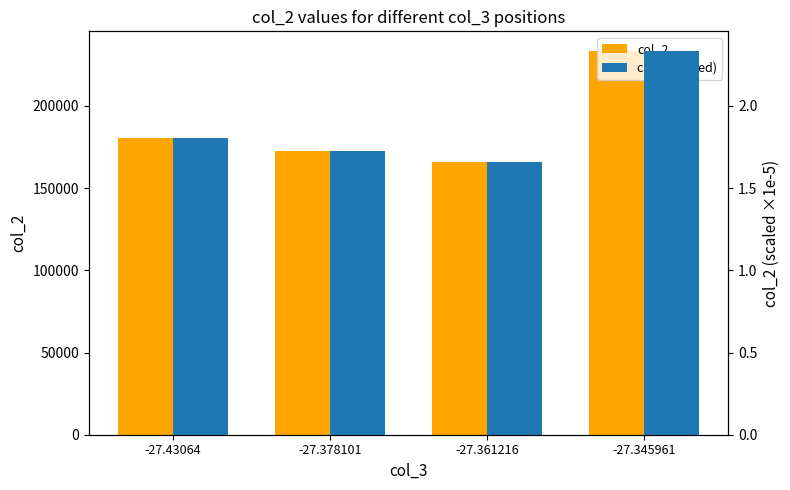

How many values in the col_2 series exceed 180679?

1